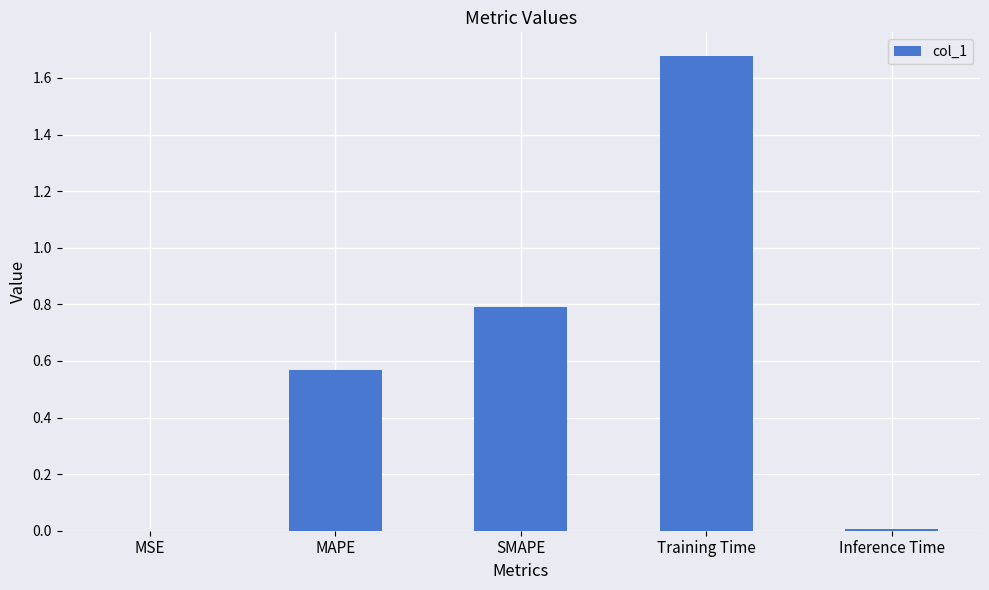

What value does the data have at SMAPE?

0.8